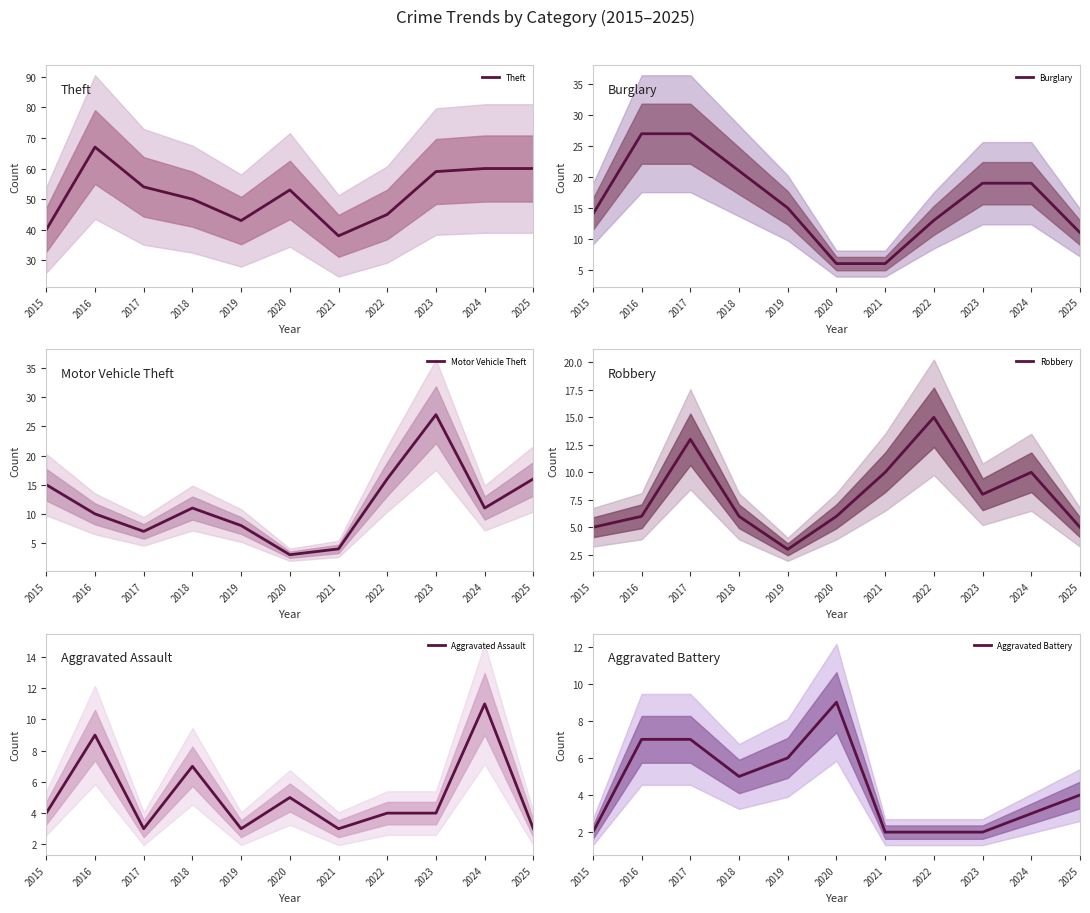

In Aggravated Battery, how many points are higher than both neighbors (excluding endpoints)?

1